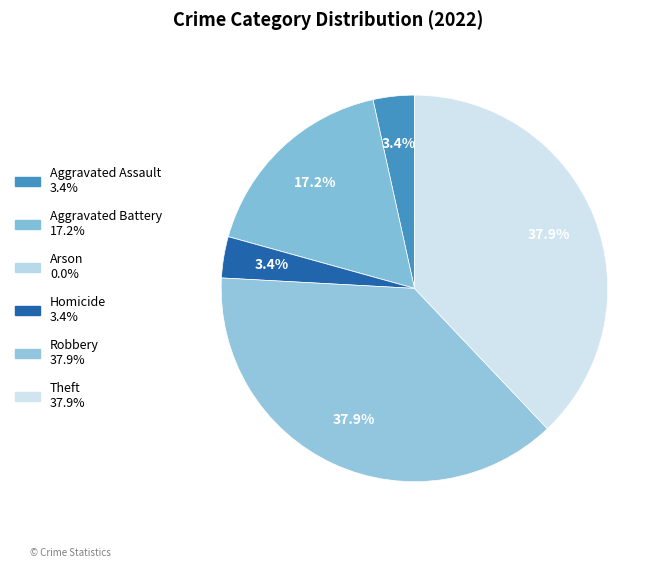

Count the number of slices in the pie.

6